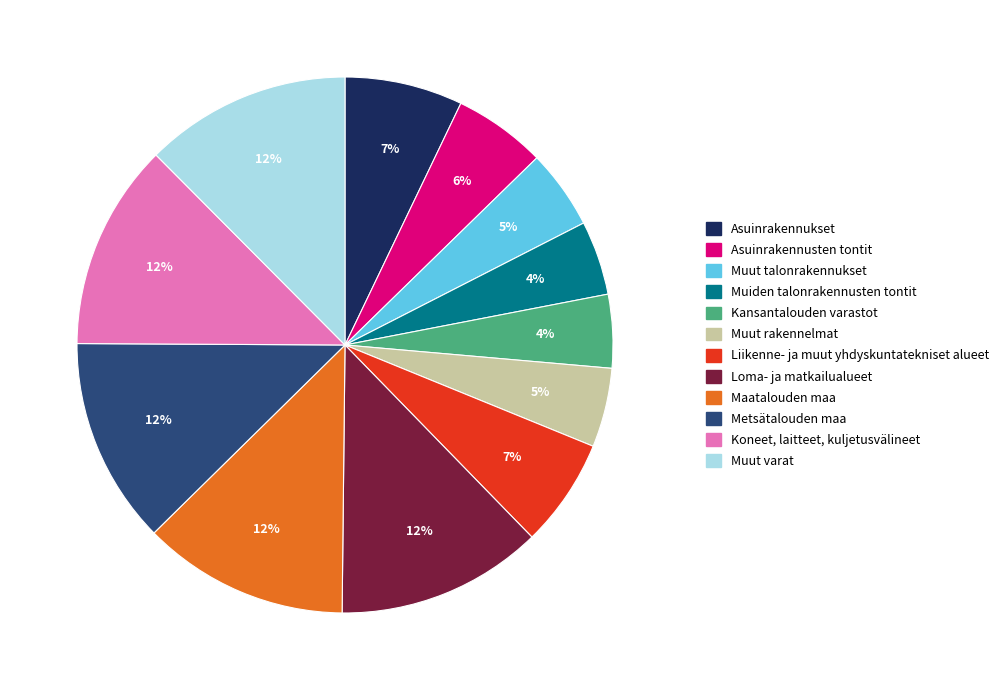

To the nearest percent, what is the average slice percentage?

8%